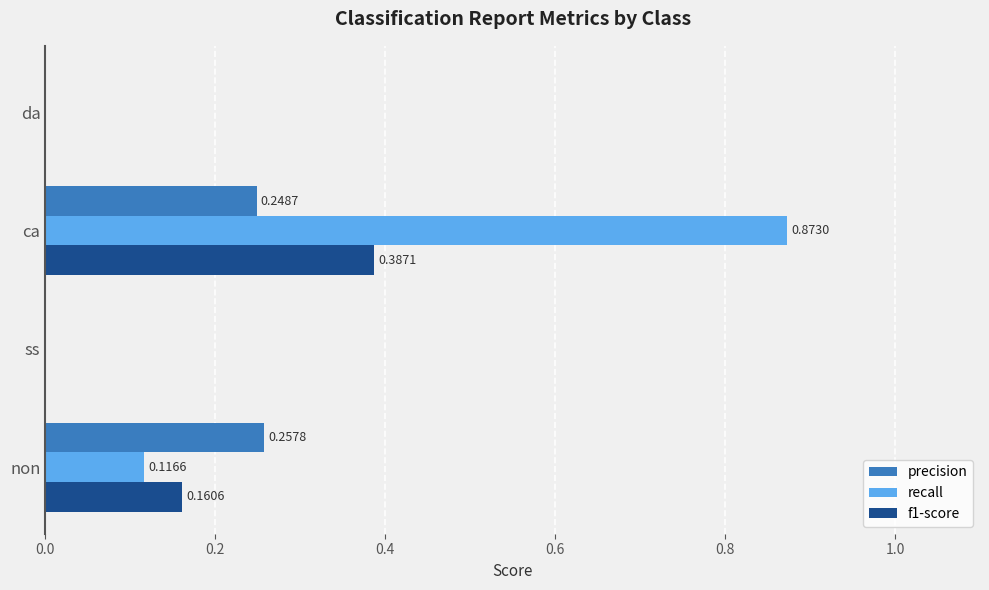

How many data points in f1-score are above 0?

2